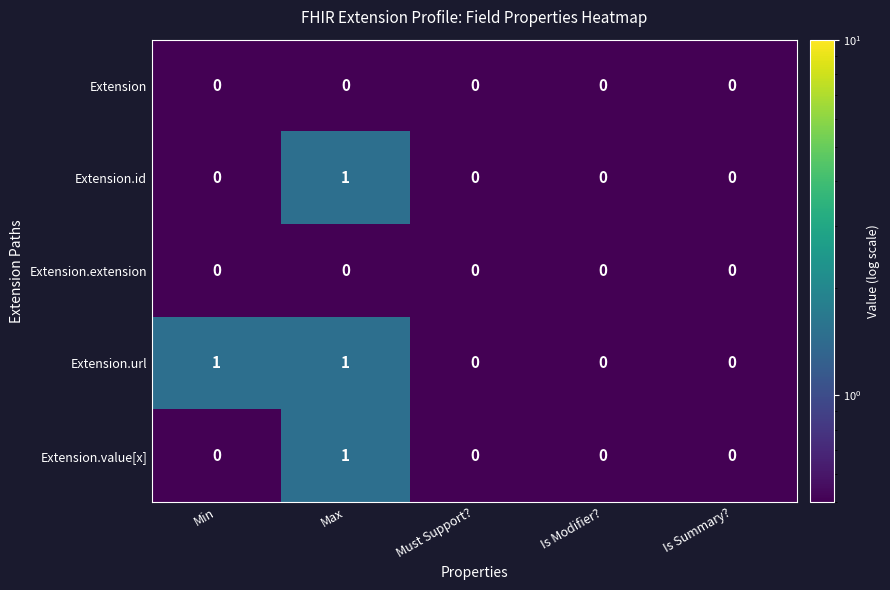

Is it true that Extension.id equals 0 at Is Modifier??

True